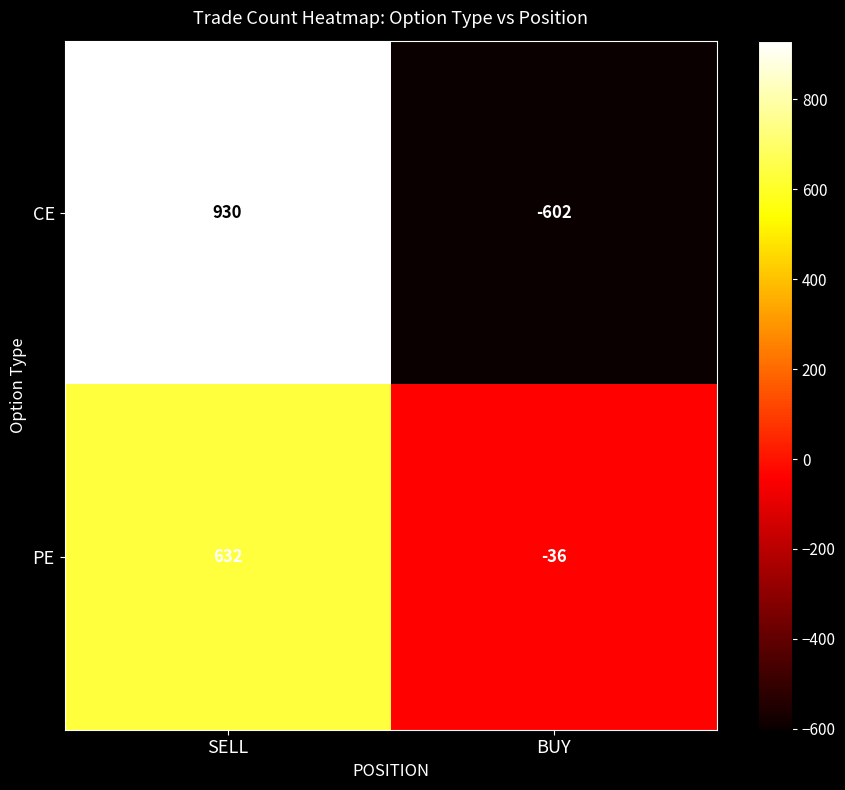

Reading left to right, extract all data points from this chart.

CE: 930	-602
PE: 632	-36